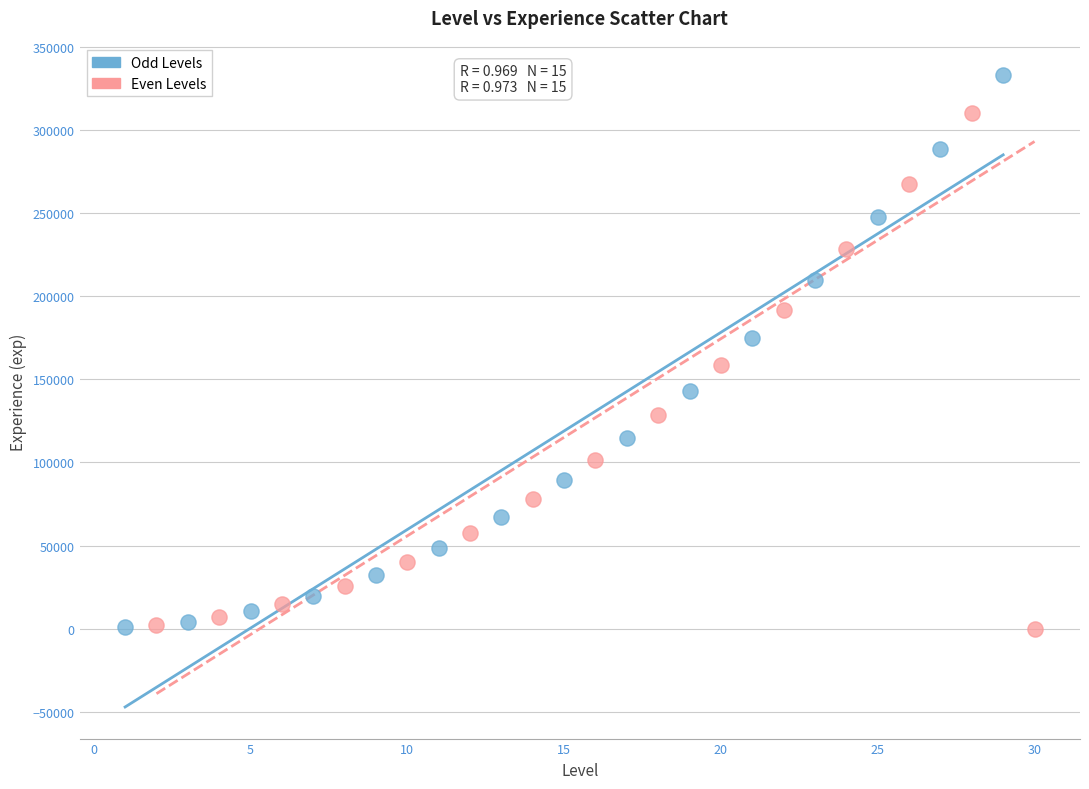

Which series contains the highest Y value?

Odd Levels